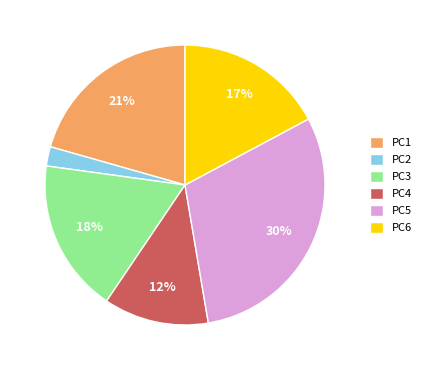

How many segments does this pie chart have?

6